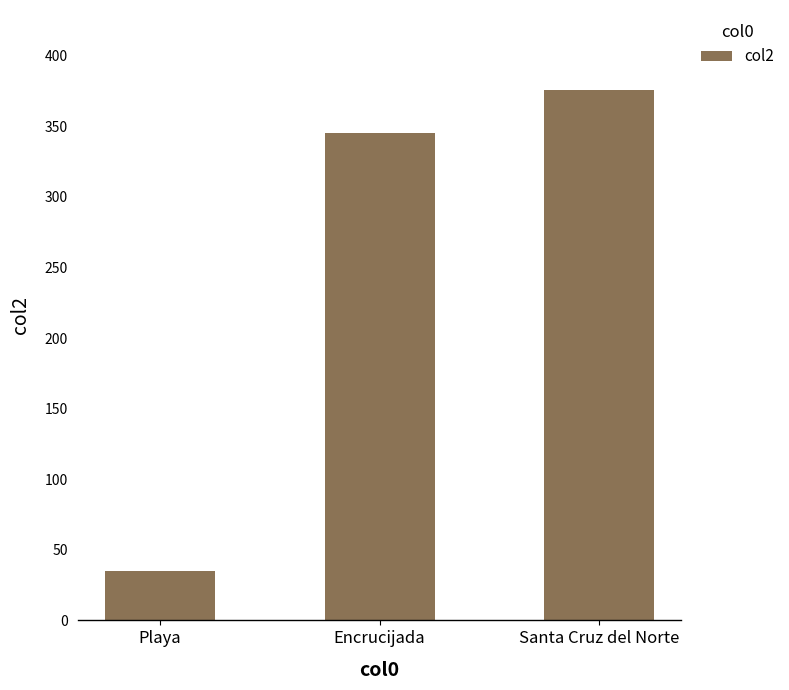

Approximately how many times larger is the value at Playa compared to Santa Cruz del Norte?

0.1